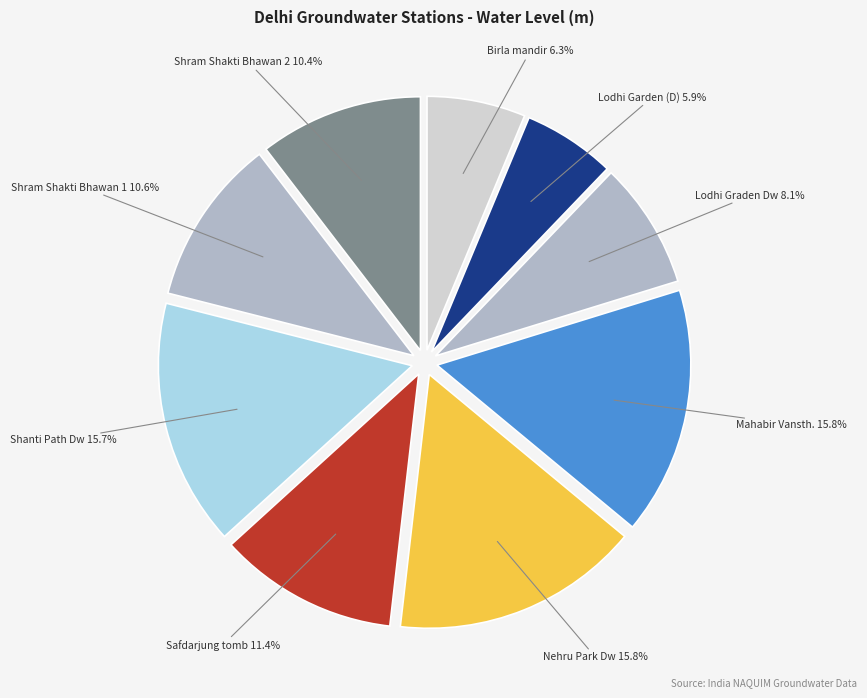

How many segments does this pie chart have?

9